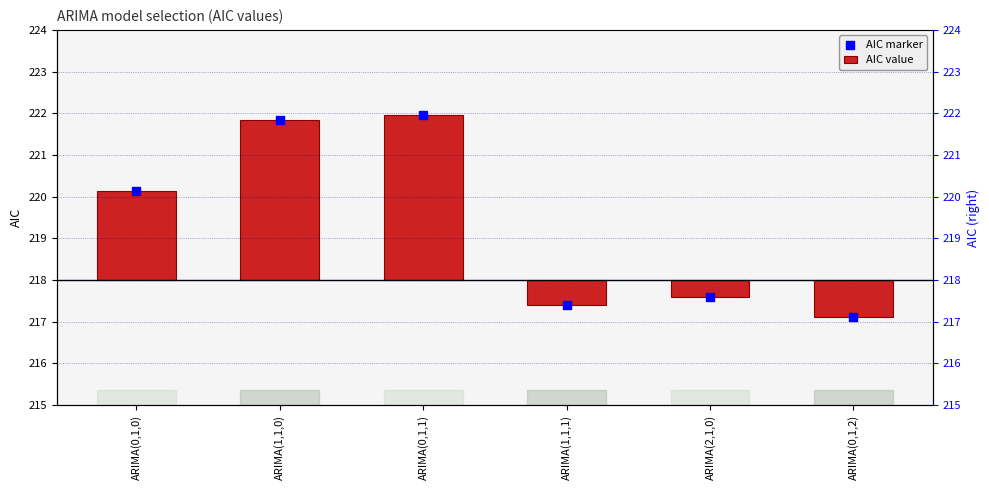

Which series has the largest total across all categories?

AIC marker